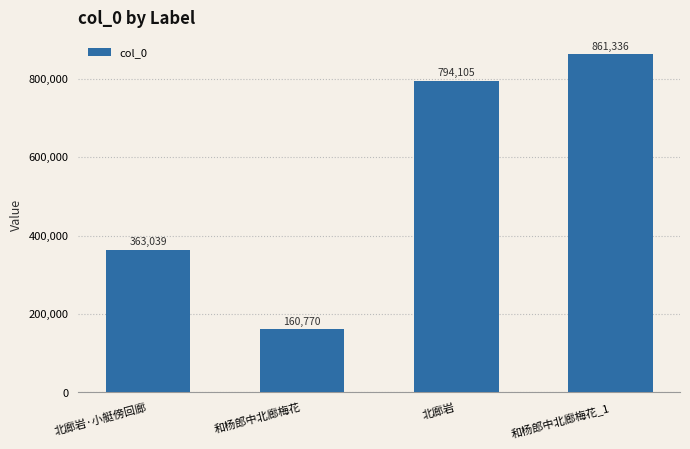

What is the value of the 3rd bar from the left?

794105